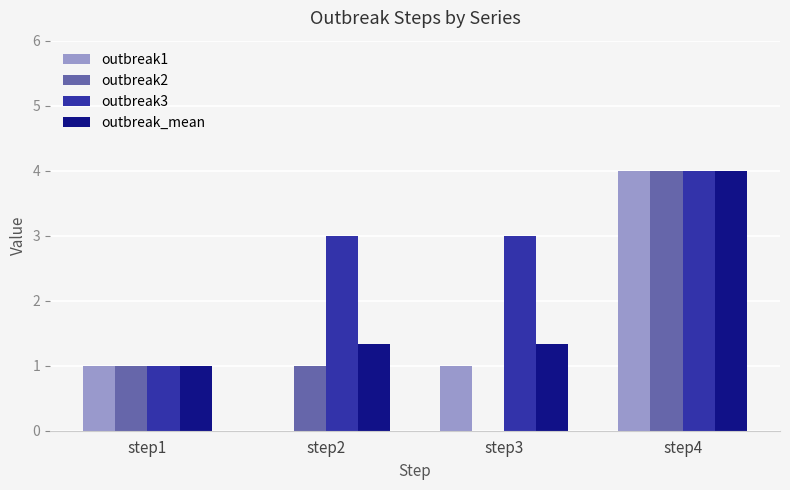

Which category has the highest value in the outbreak1 series?

step4